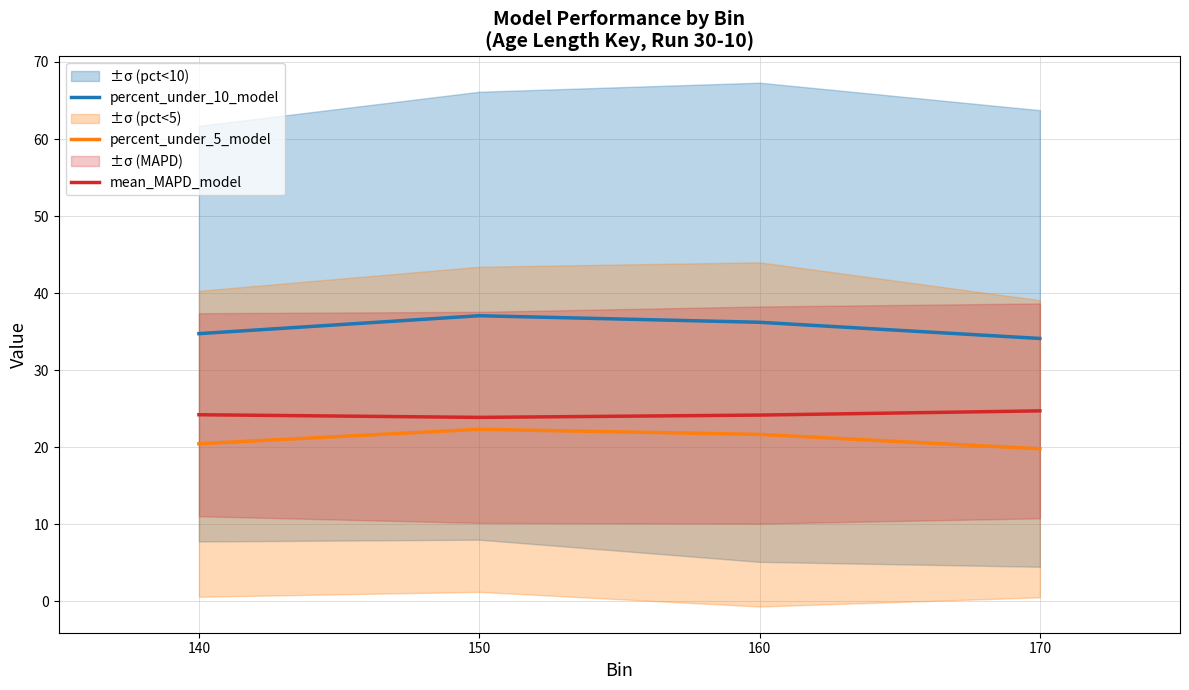

Which series has the largest total across all categories?

percent_under_10_model